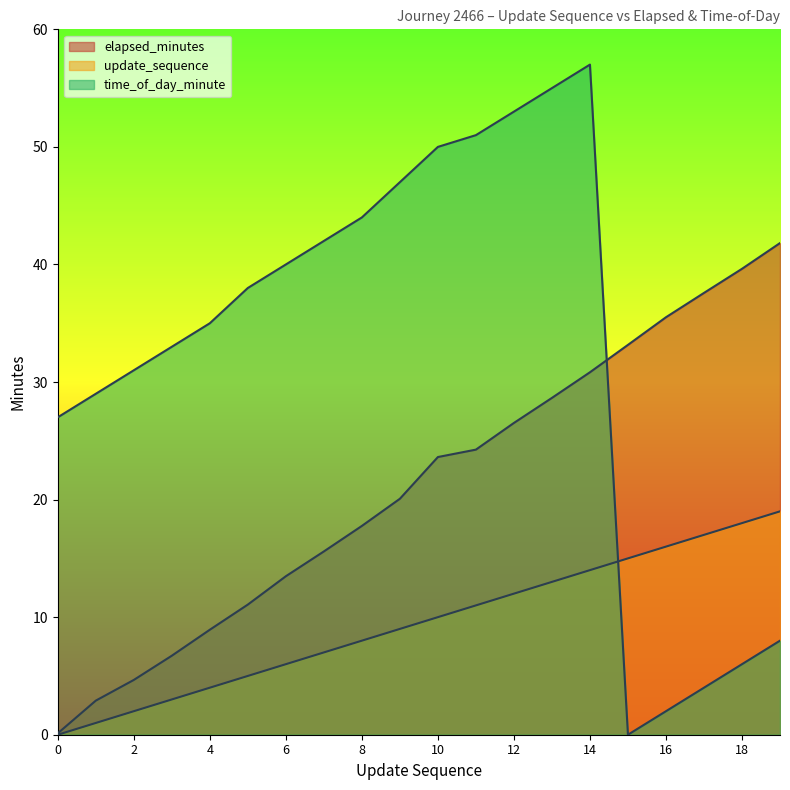

True or false: elapsed_minutes has more than 1 interior local peaks.

False